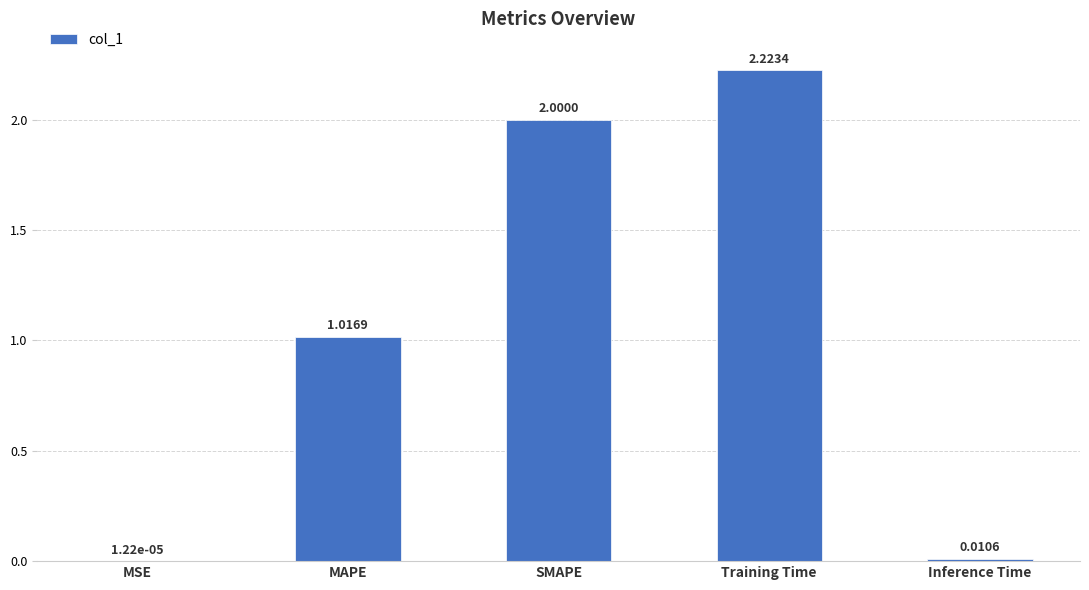

At which label does the data first exceed 1?

MAPE